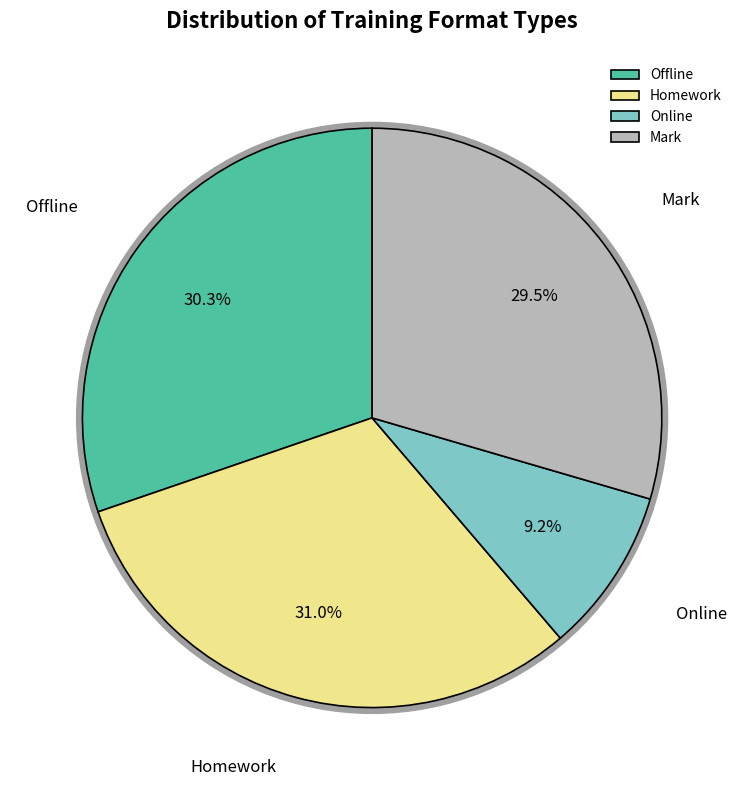

True or false: Online accounts for 20% of the total.

False